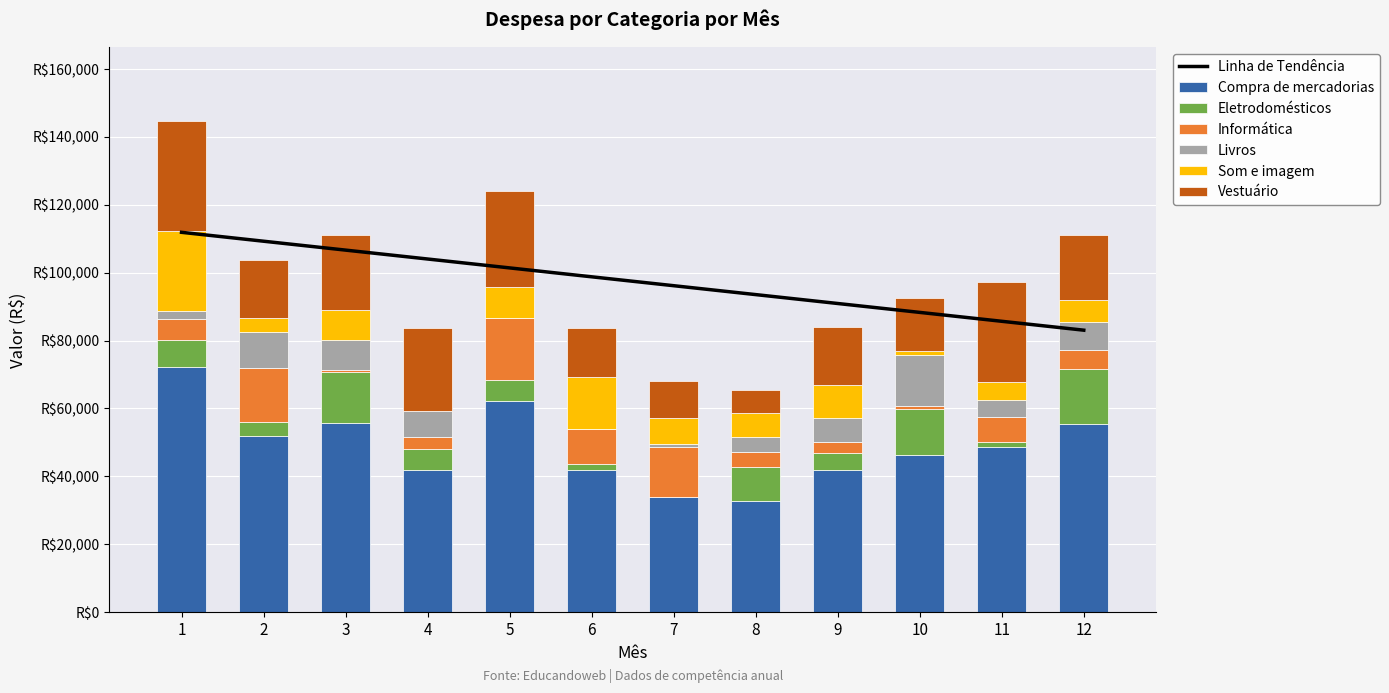

How many bars are there in each group?

6